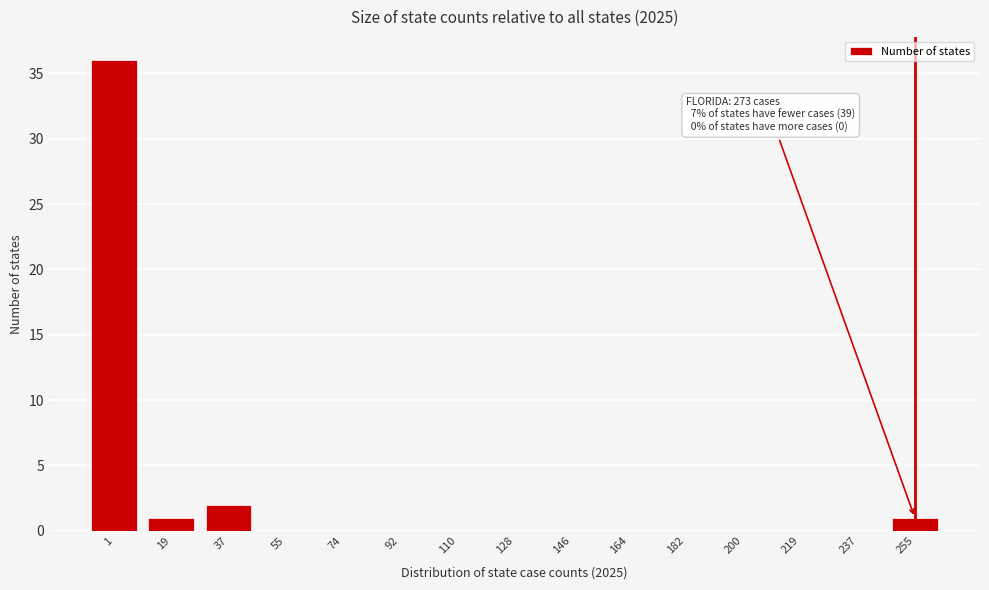

Reading left to right, transcribe all the data shown in this chart.

1=36	19=1	37=2	55=0	74=0	92=0	110=0	128=0	146=0	164=0	182=0	200=0	219=0	237=0	255=1